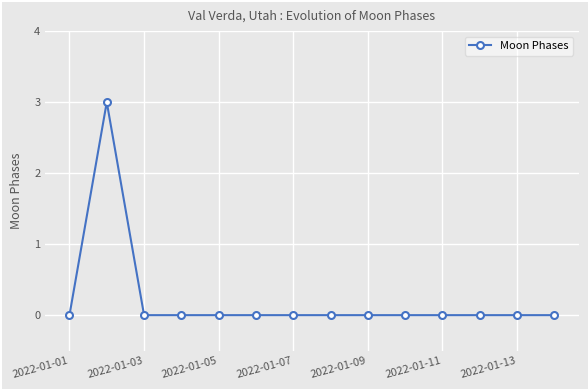

Reading right to left, extract all data points from this chart.

0	0	0	0	0	0	0	0	0	0	0	0	3	0